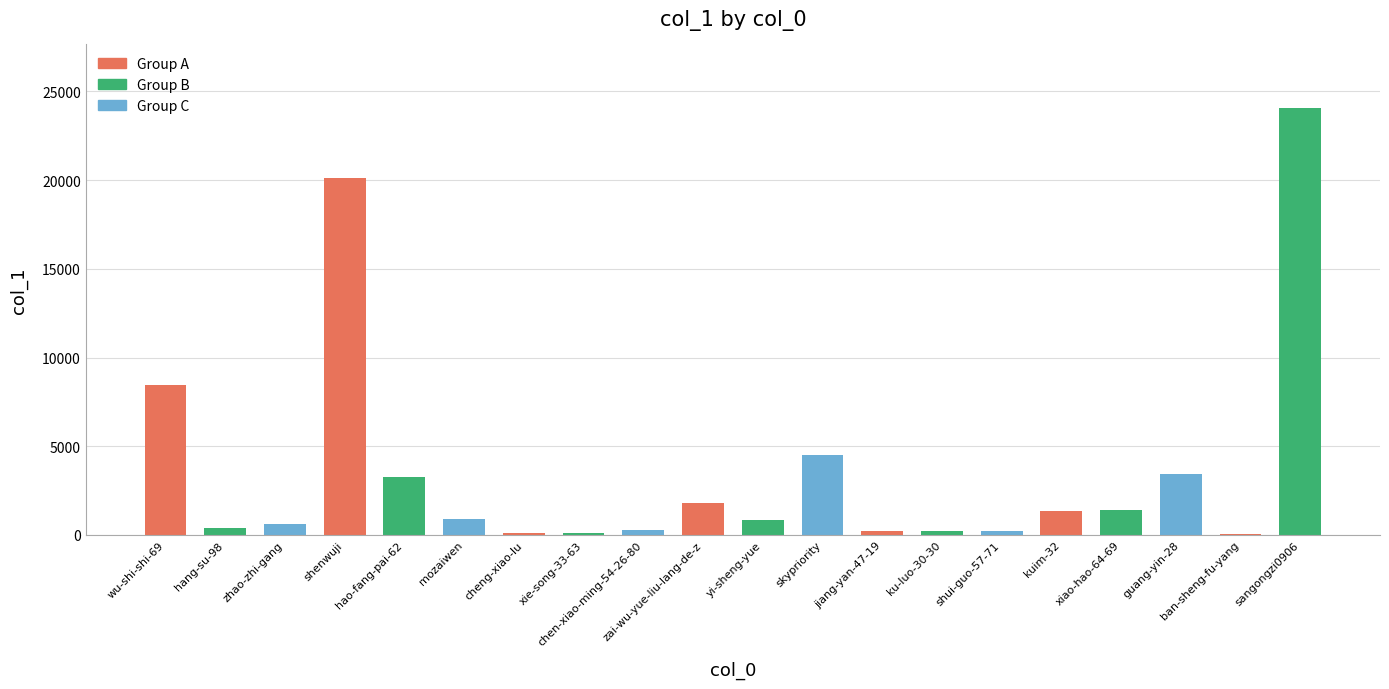

What is the greatest value displayed?

24045